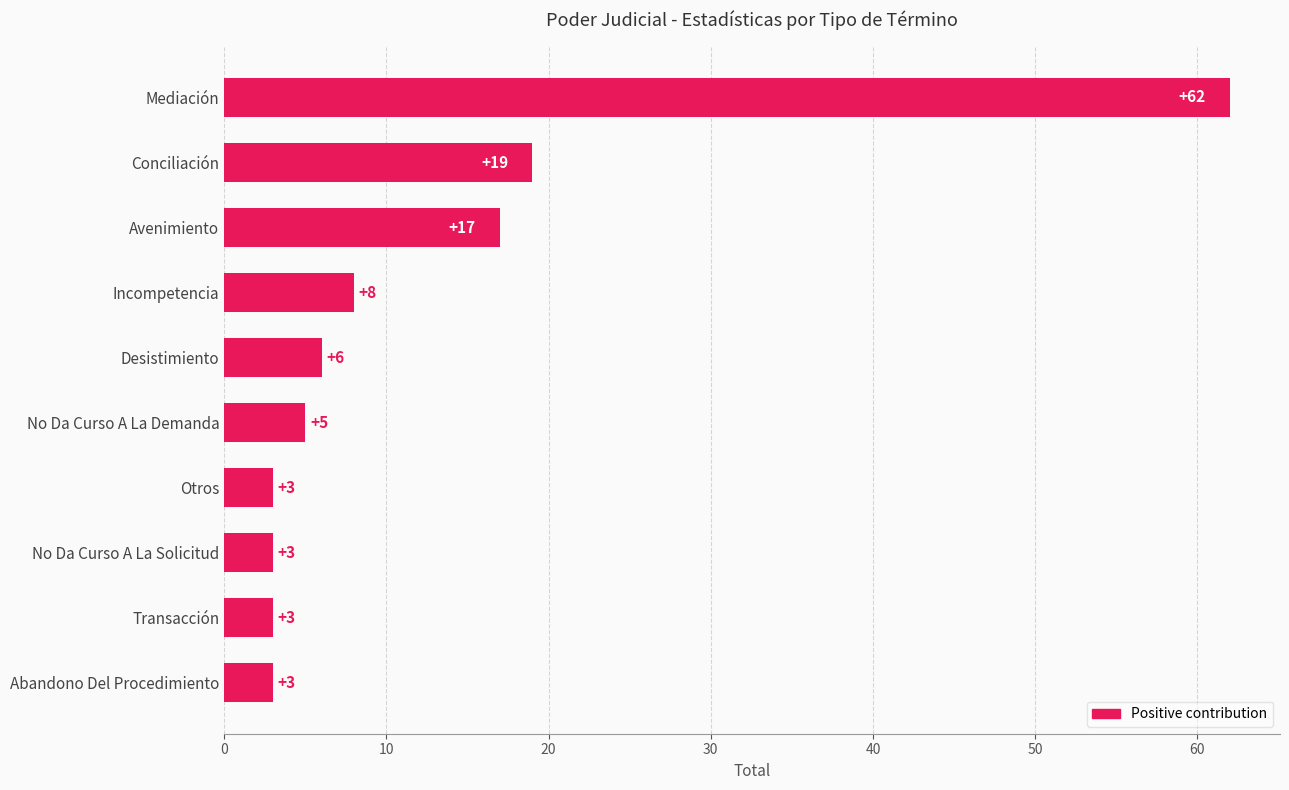

At which label is the value closest to 32?

Conciliación